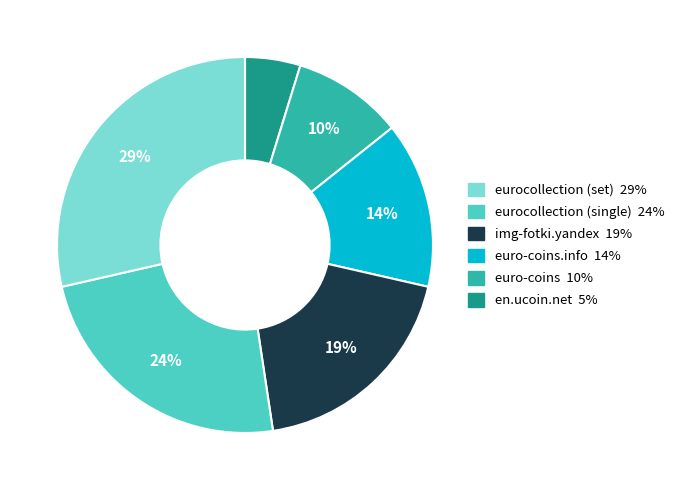

How many slices are in this pie chart?

6